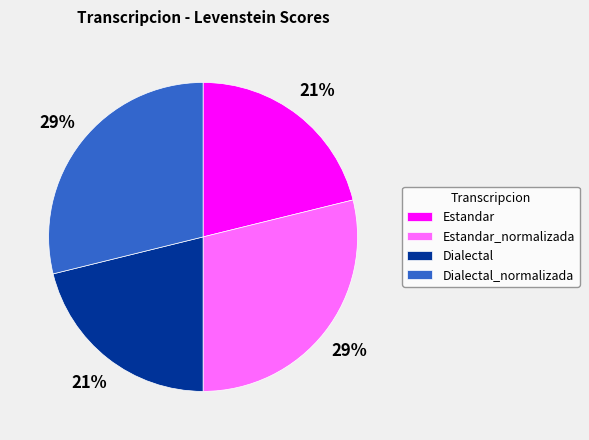

To the nearest percent, what is the combined percentage of Estandar and Dialectal_normalizada?

50%